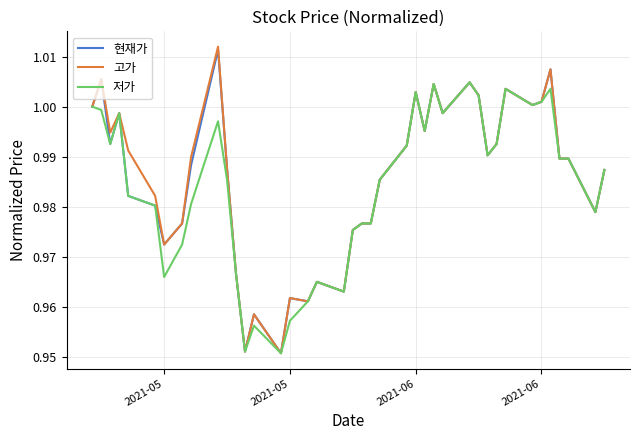

Which series has the widest spread of values?

고가